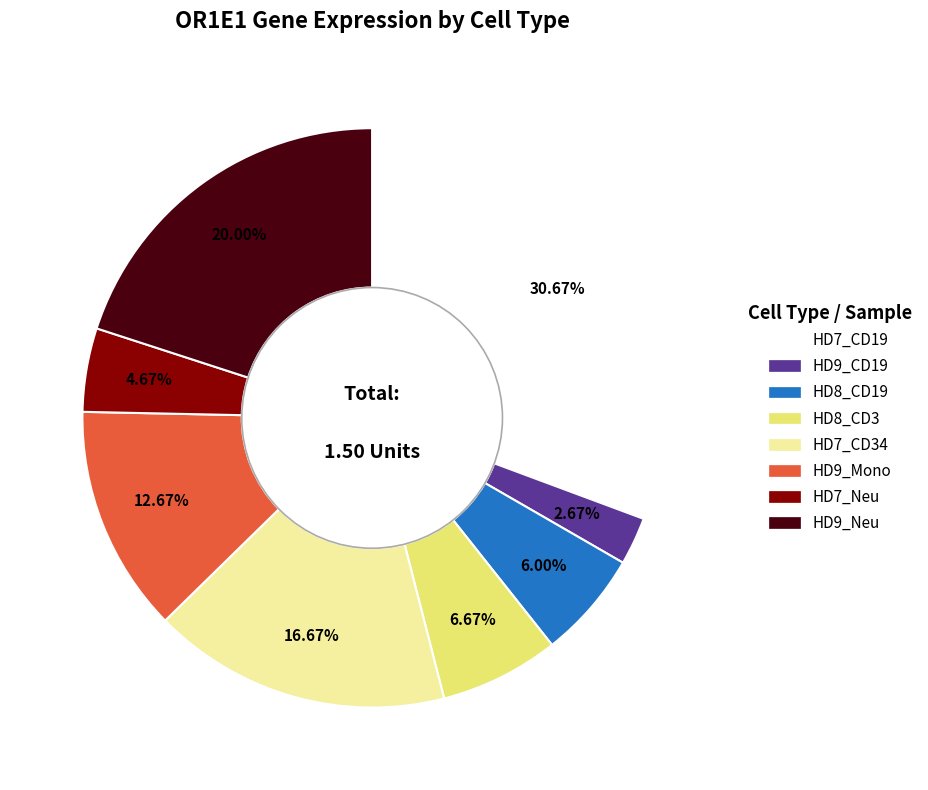

Is there any slice that represents more than half of the pie?

No